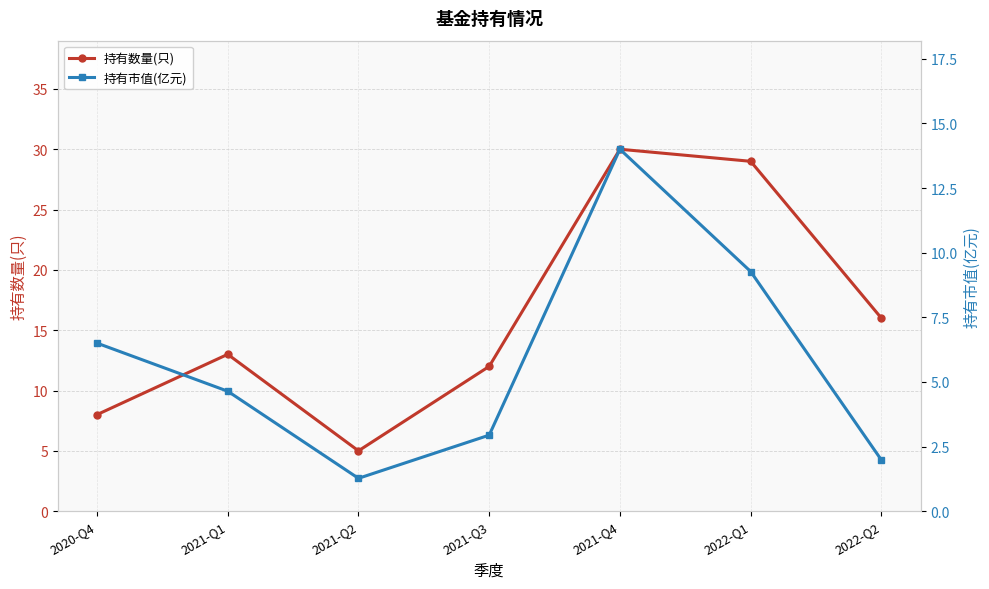

True or false: 持有数量(只) and 持有市值(亿元) cross at least once.

False